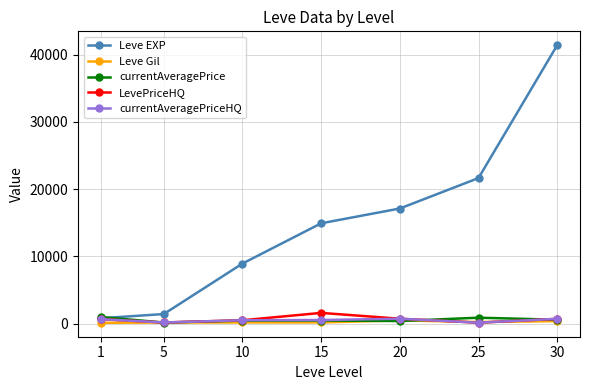

At which label does currentAveragePriceHQ first exceed 530?

1